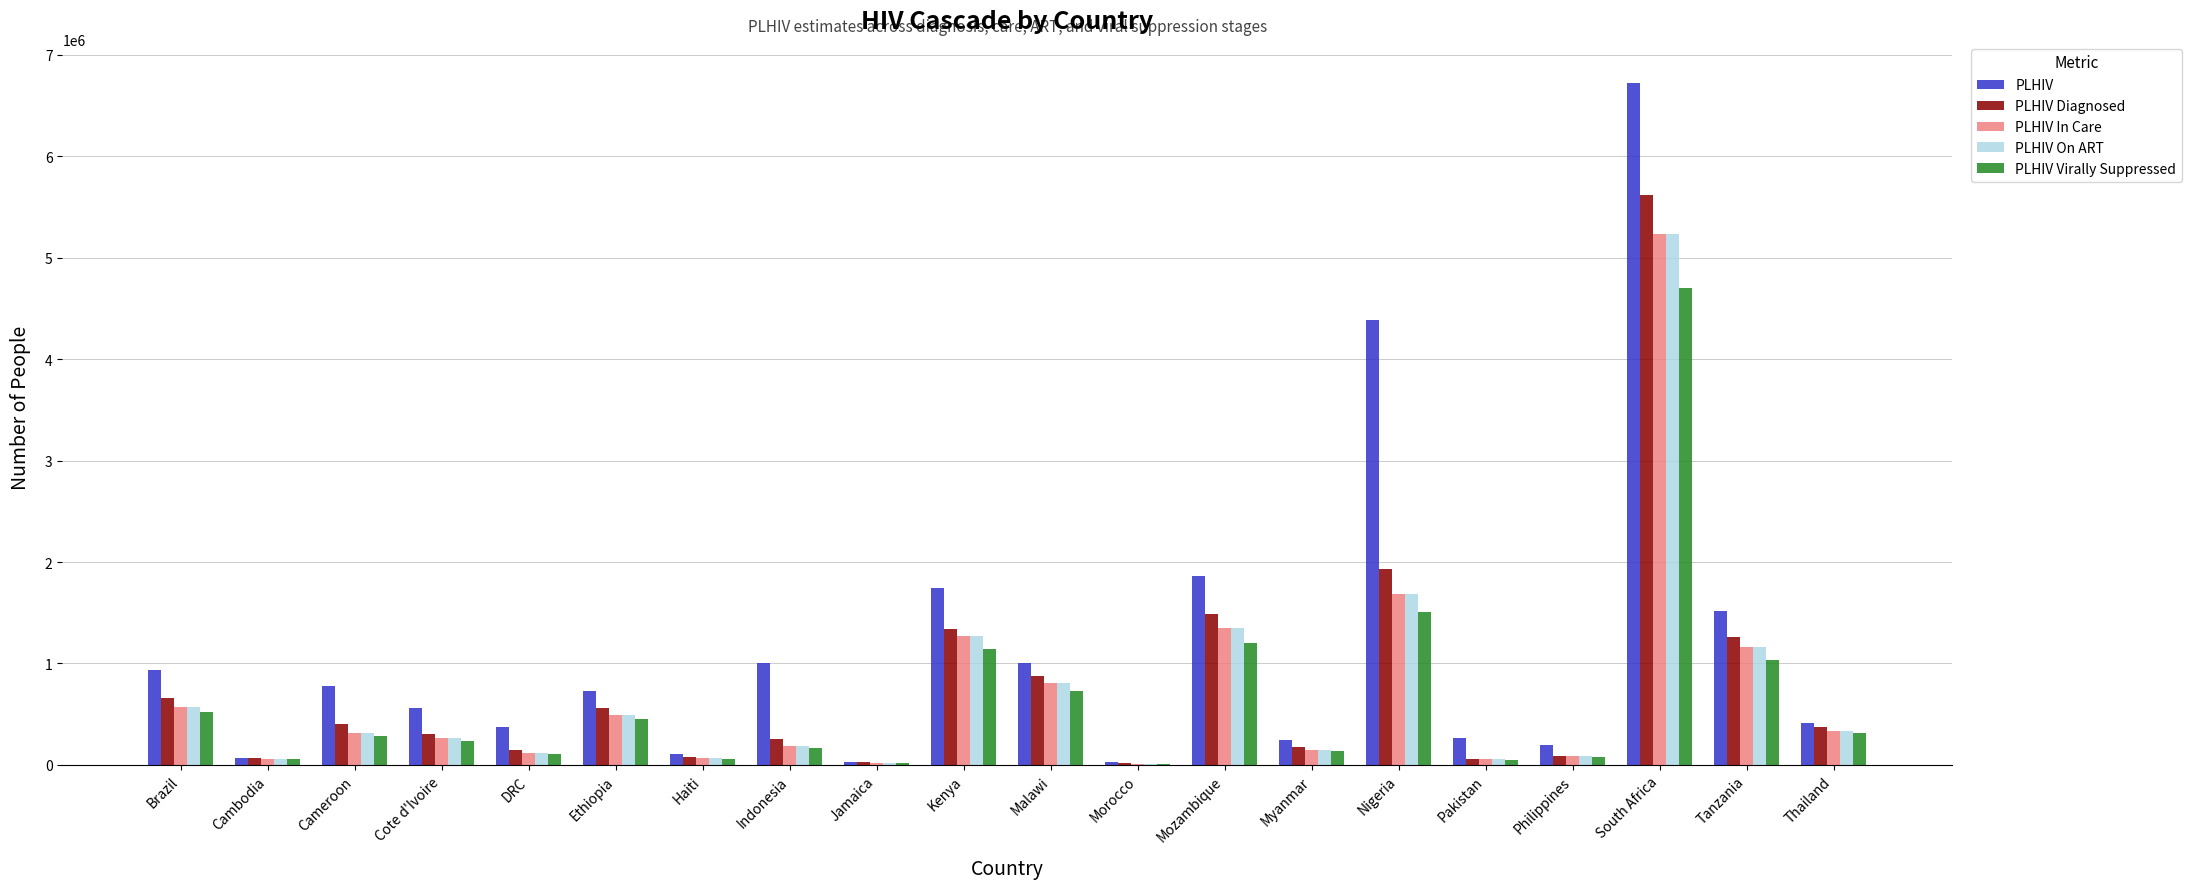

Read the PLHIV In Care value at Ethiopia.

494625